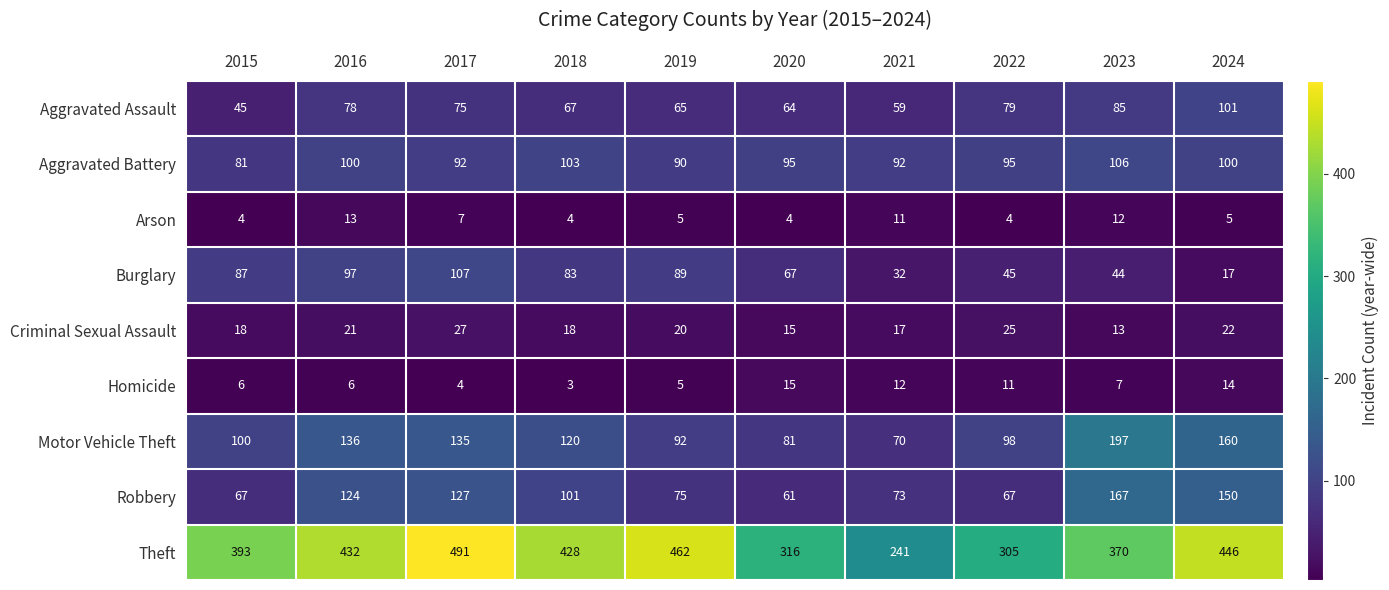

What is the total value across all series at 2015?

801